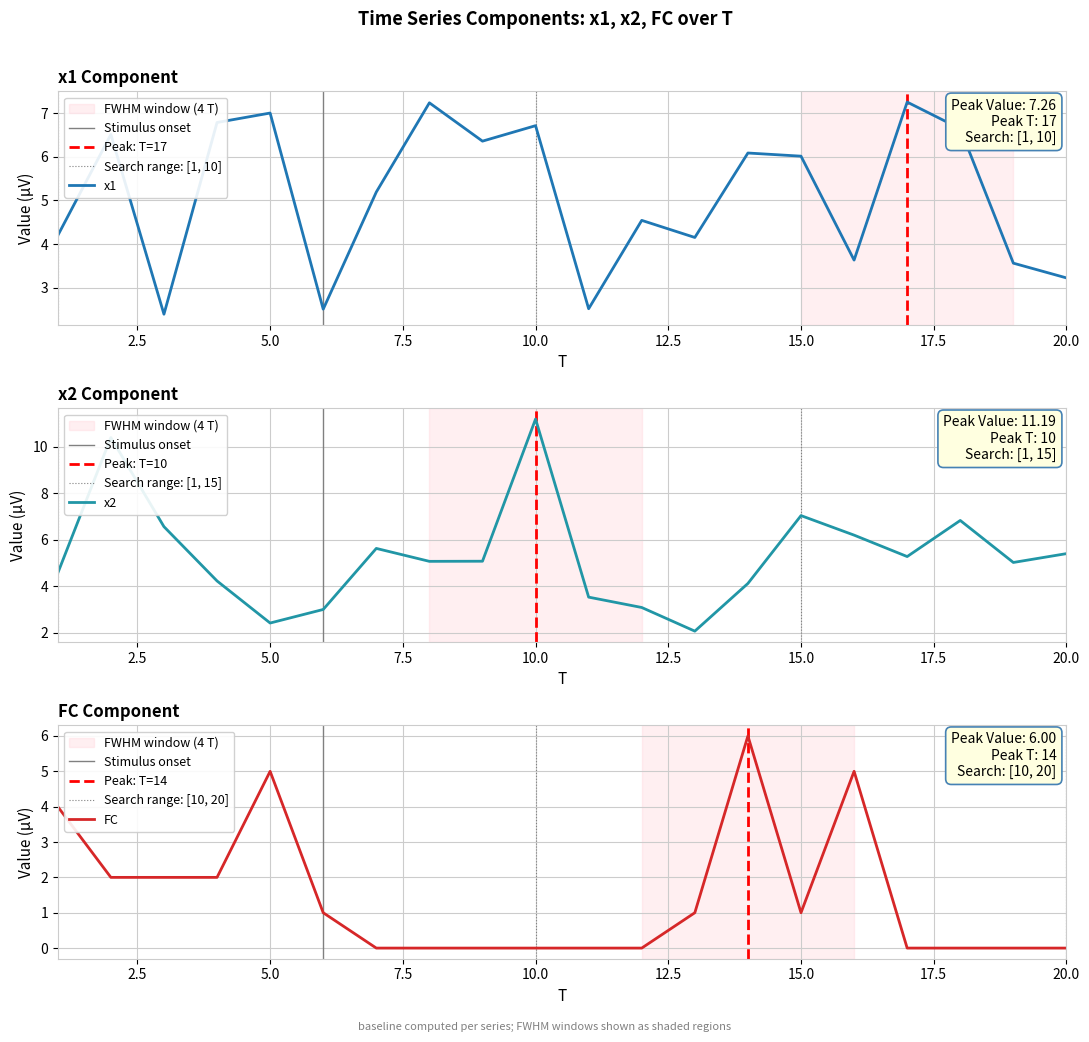

Is it true that FC equals 0.0 at 7?

True